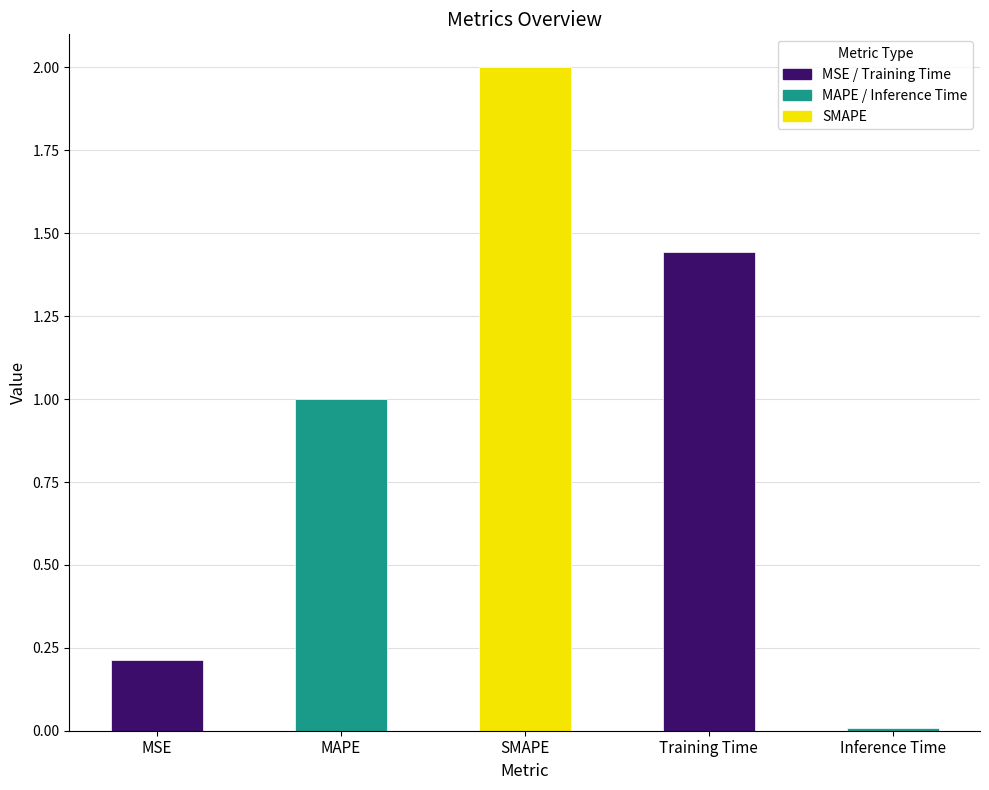

Between Training Time and SMAPE, which is larger?

SMAPE